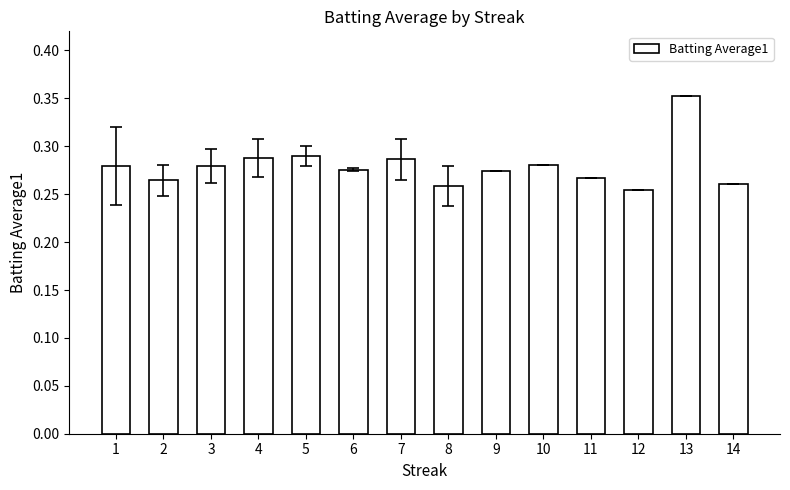

Count the values in the range 0 to 1.

14